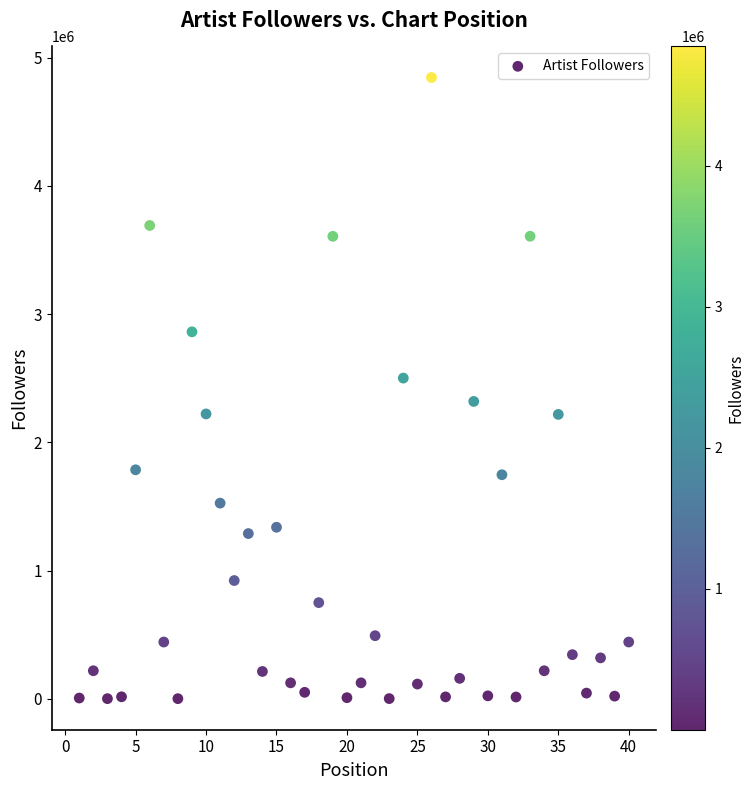

What is the range of X values (max minus min)?

39